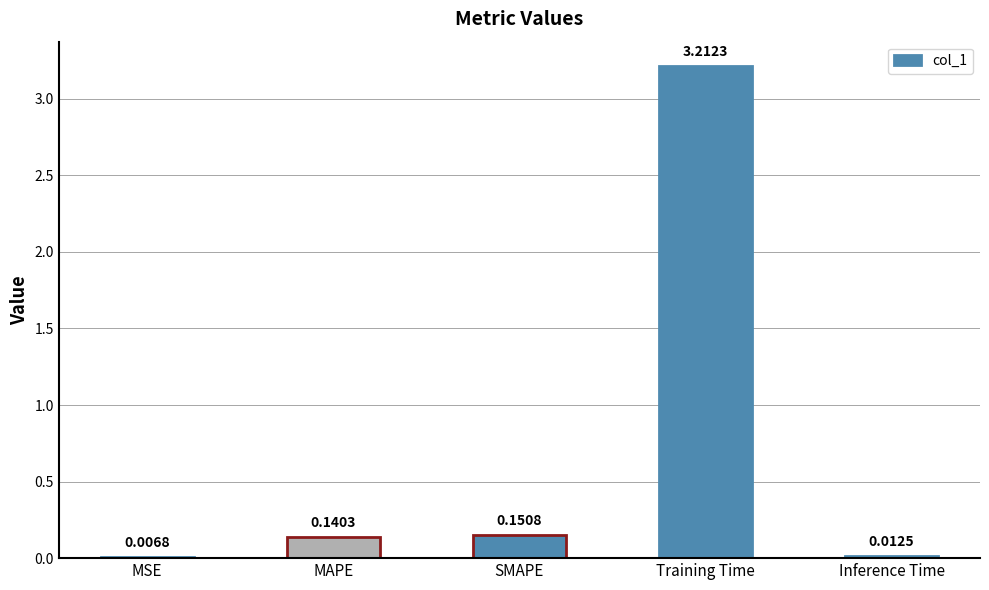

What is the change in value from MAPE to Inference Time?

-0.1